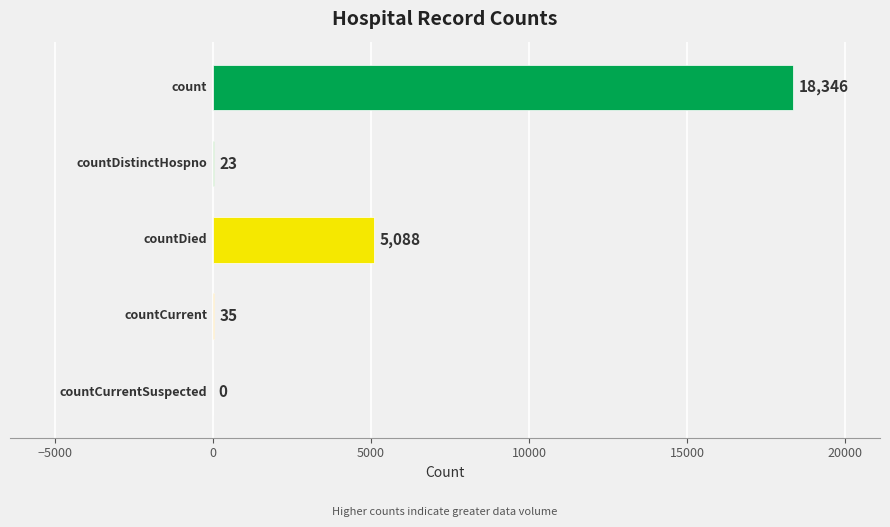

What is the sum of all values?

23492